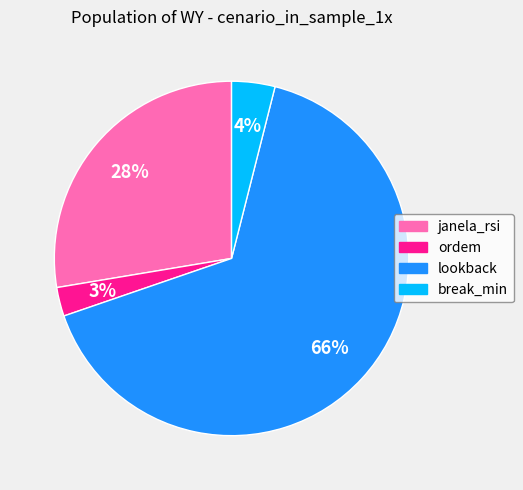

Rank the categories by value from highest to lowest.

lookback, janela_rsi, break_min, ordem